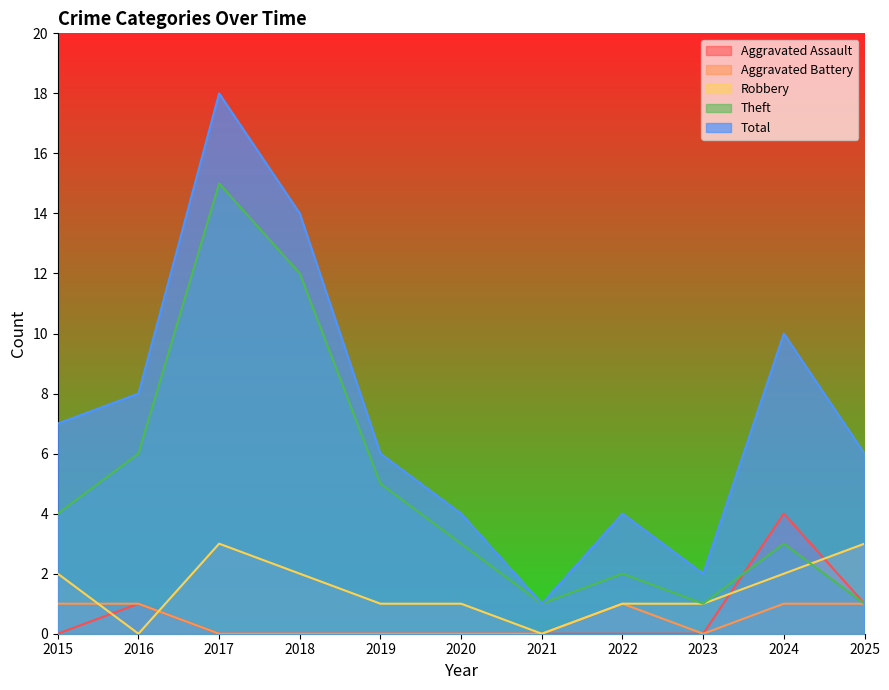

Is it true that Robbery equals 3 at 2015?

False